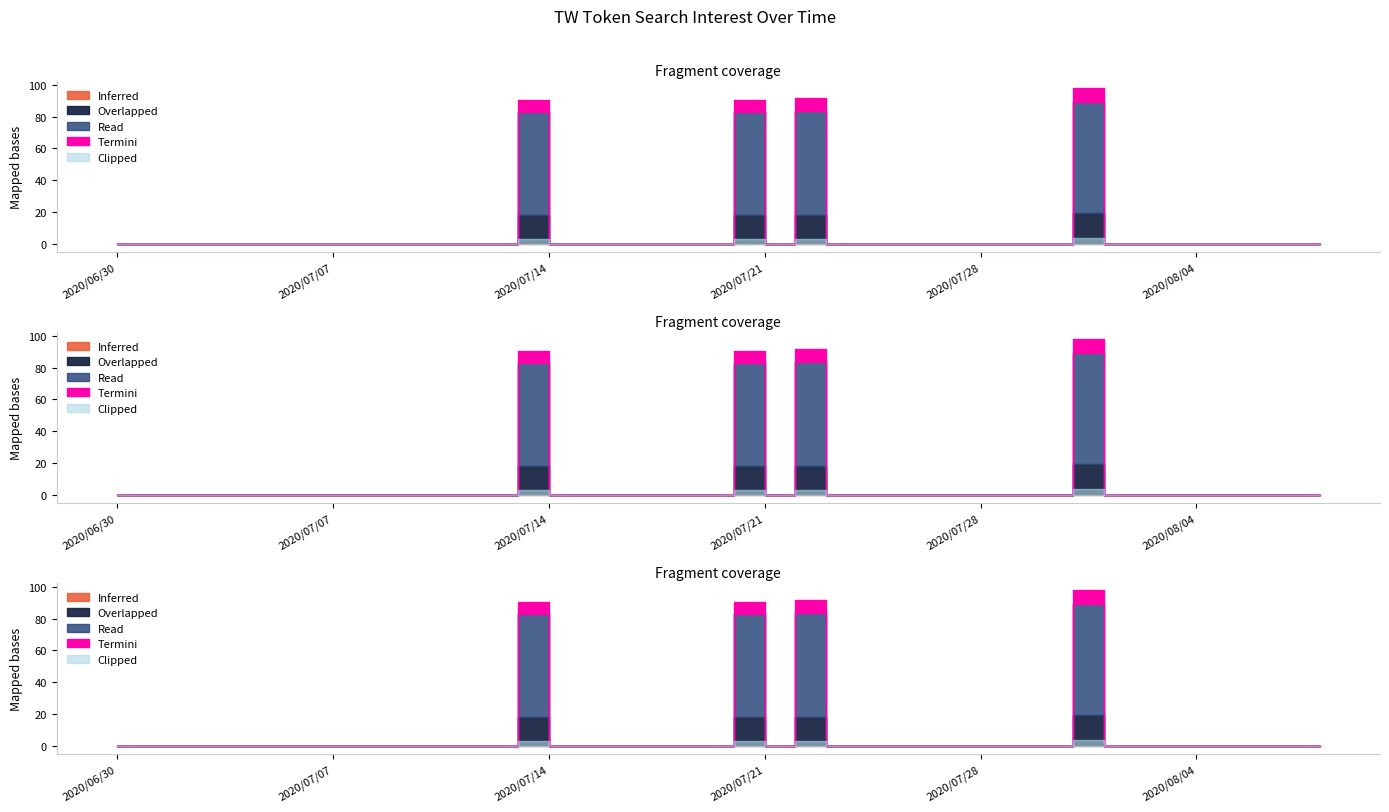

Where is the first local minimum?

2020/07/21